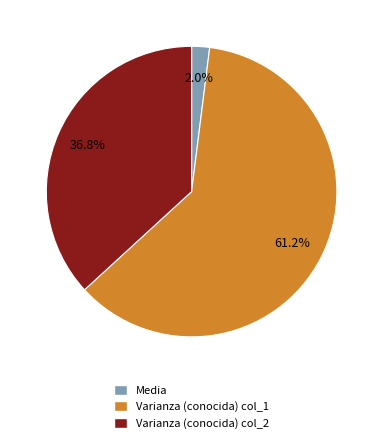

What percentage is NOT represented by Media?

98.0%